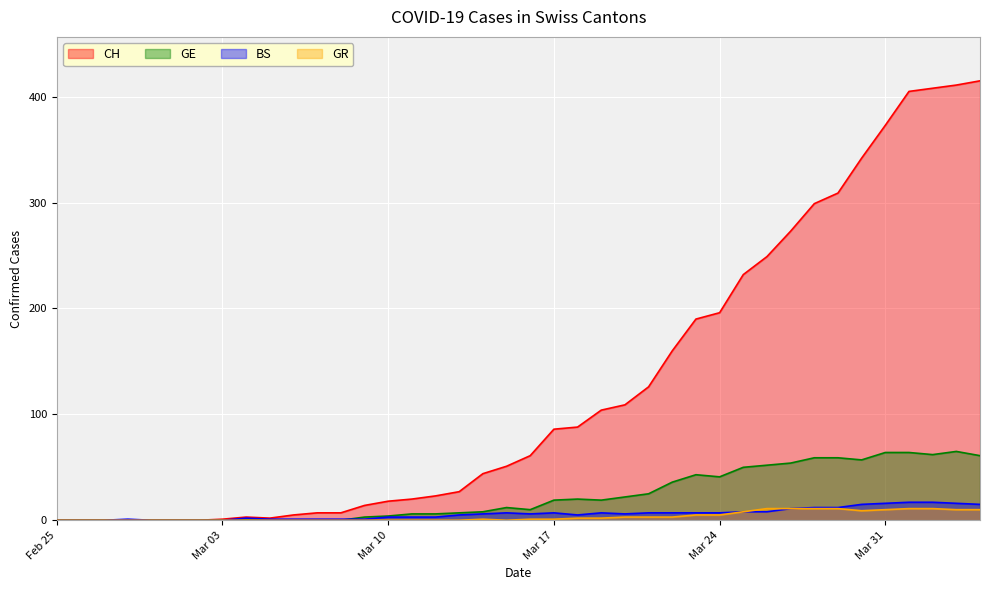

Which category has the lowest value in the CH series?

Feb 25